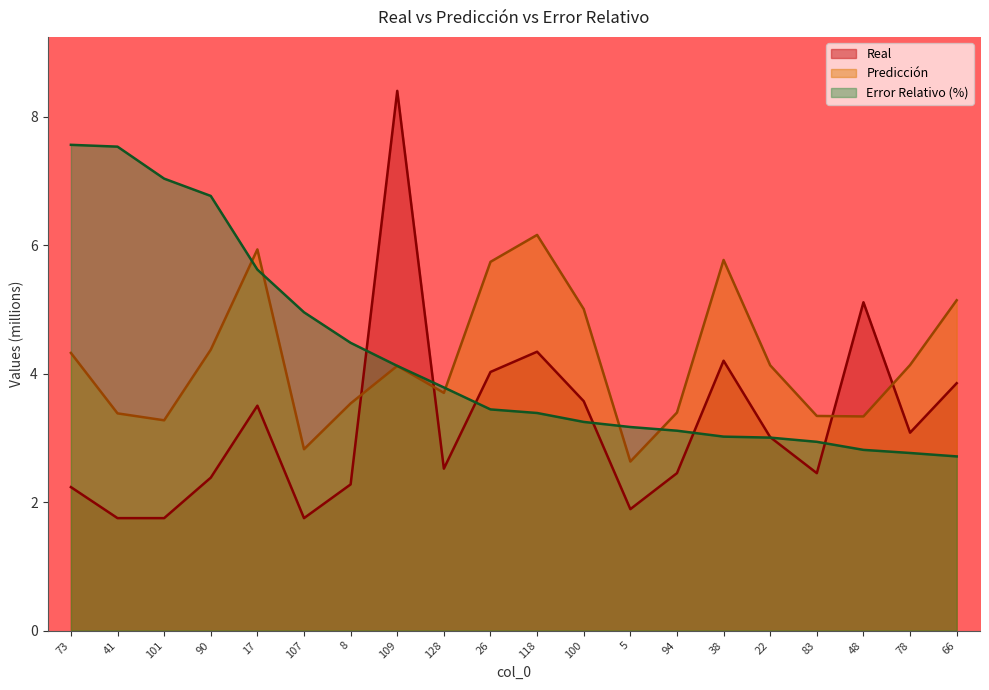

What is the difference between the Error Relativo (%) values at 5 and 109?

1.0